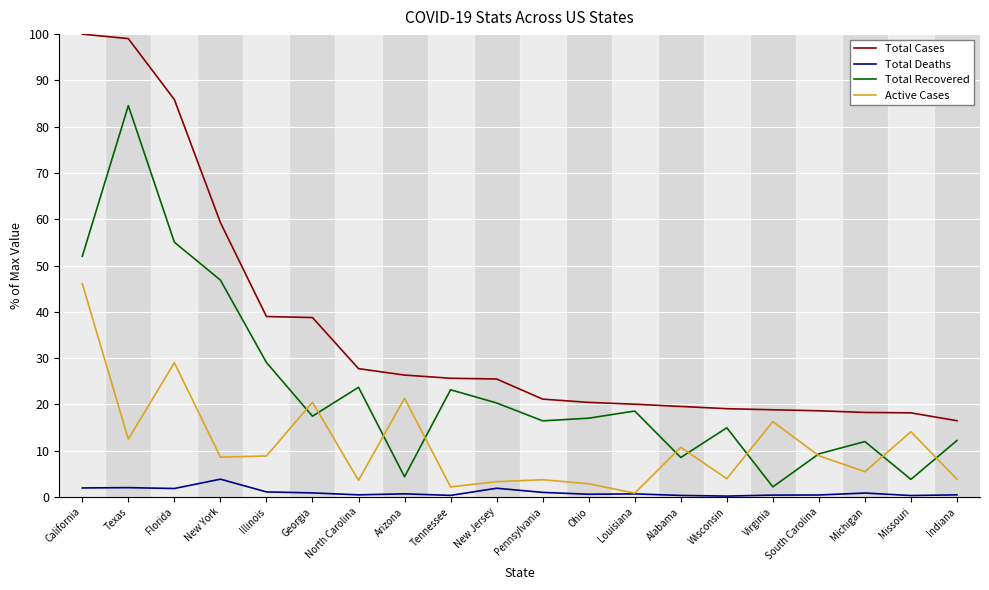

True or false: Total Recovered has more than 1 points higher than both neighbors.

True